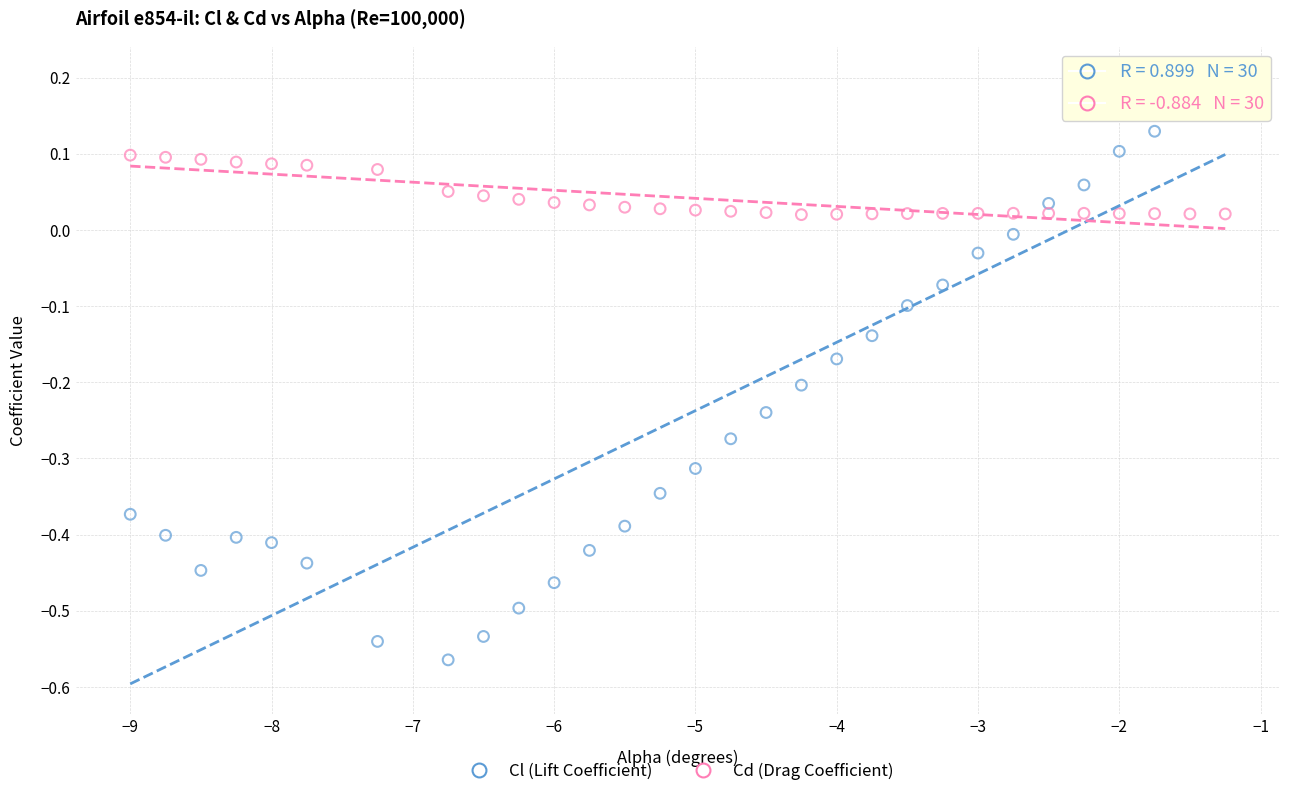

Which series reaches the minimum Y coordinate?

Cl (Lift Coefficient)